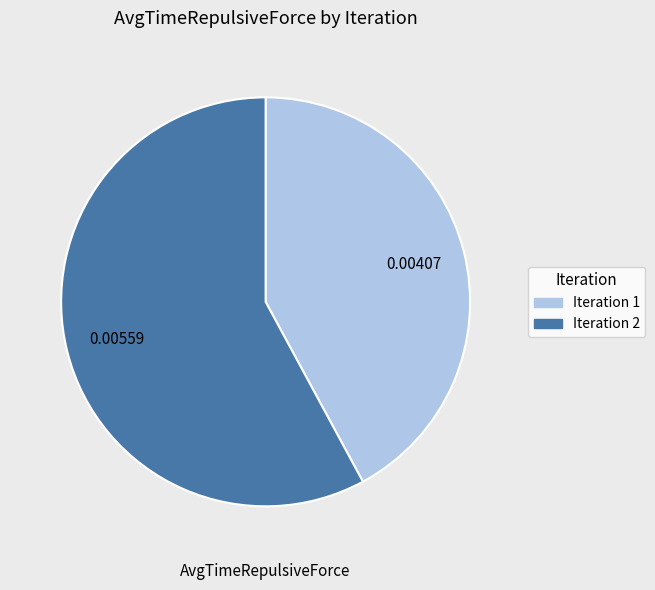

What is the majority slice?

Iteration 2